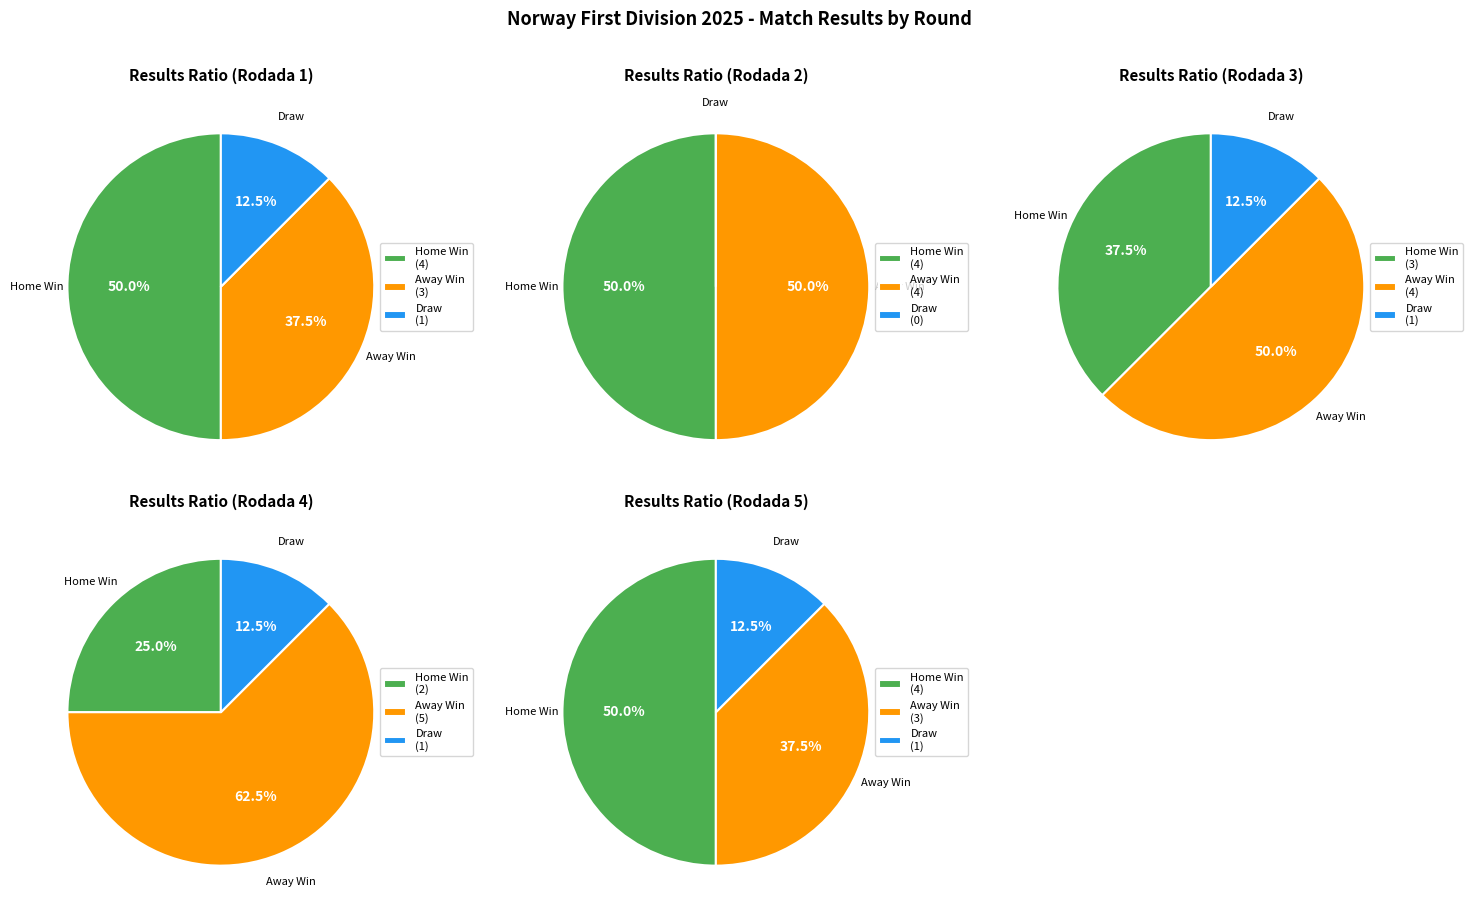

What portion of the pie excludes Rodada 2?

80.0%